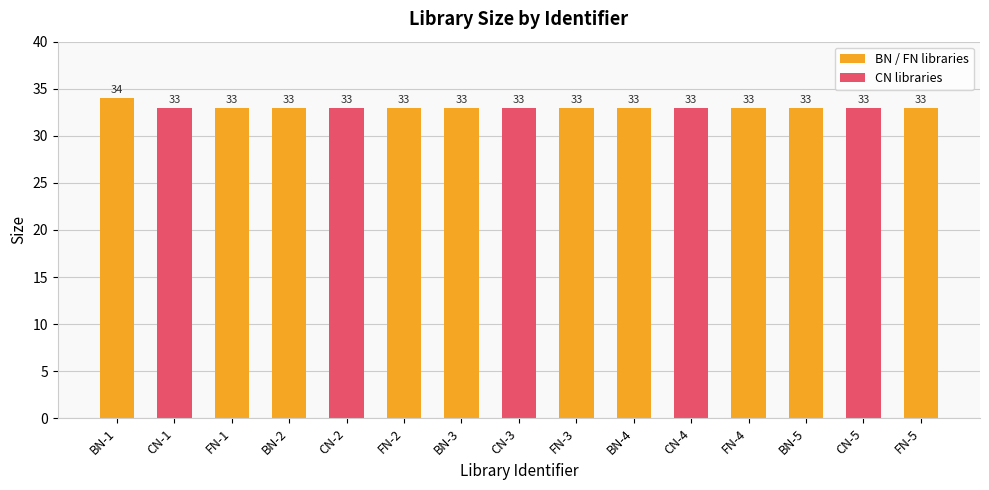

Reading right to left, transcribe all the data shown in this chart.

33	33	33	33	33	33	33	33	33	33	33	33	33	33	34